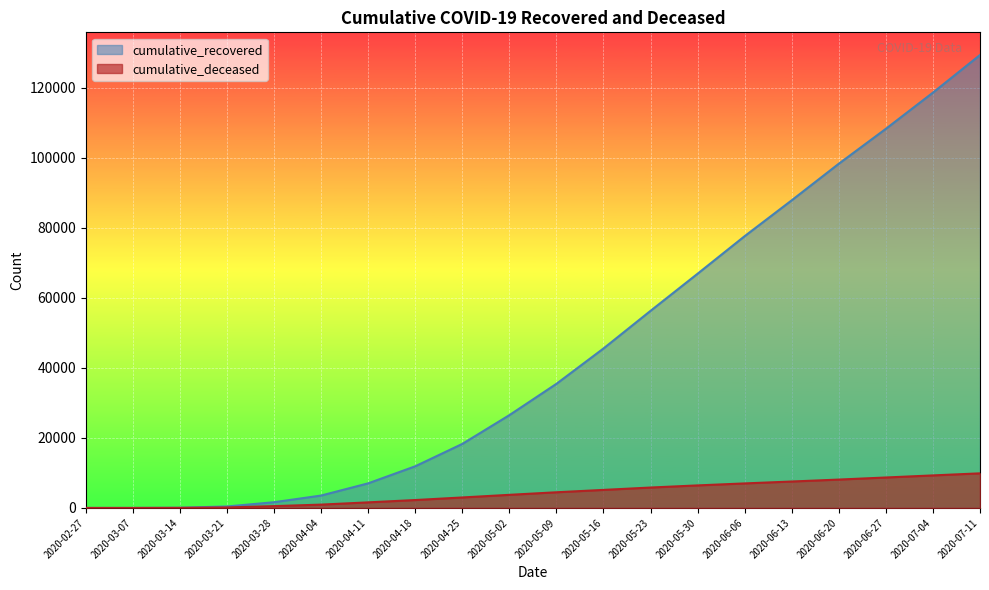

How many values in the cumulative_deceased series exceed 4474?

9